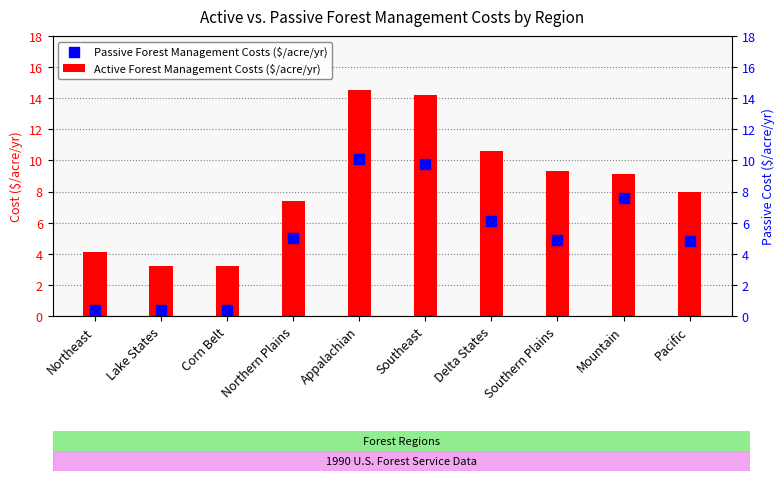

Which series reaches the maximum Y coordinate?

Active Forest Management Costs ($/acre/yr)